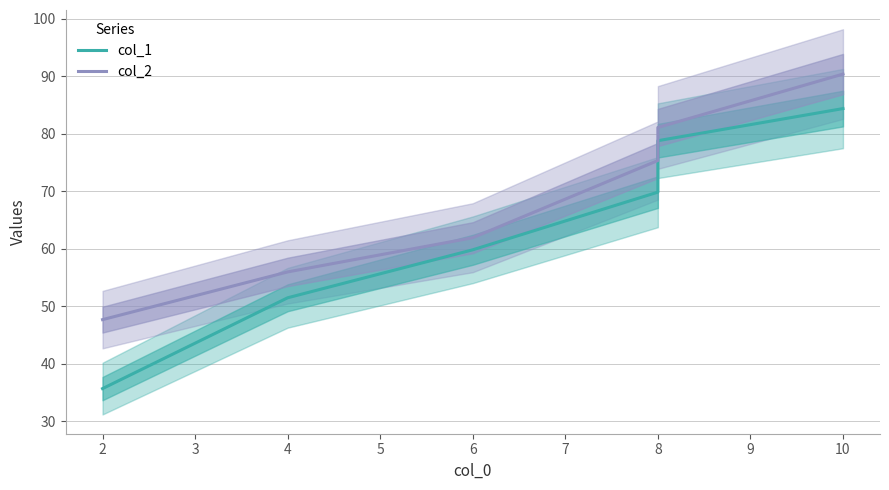

Between 6 and 8, which is larger?

8